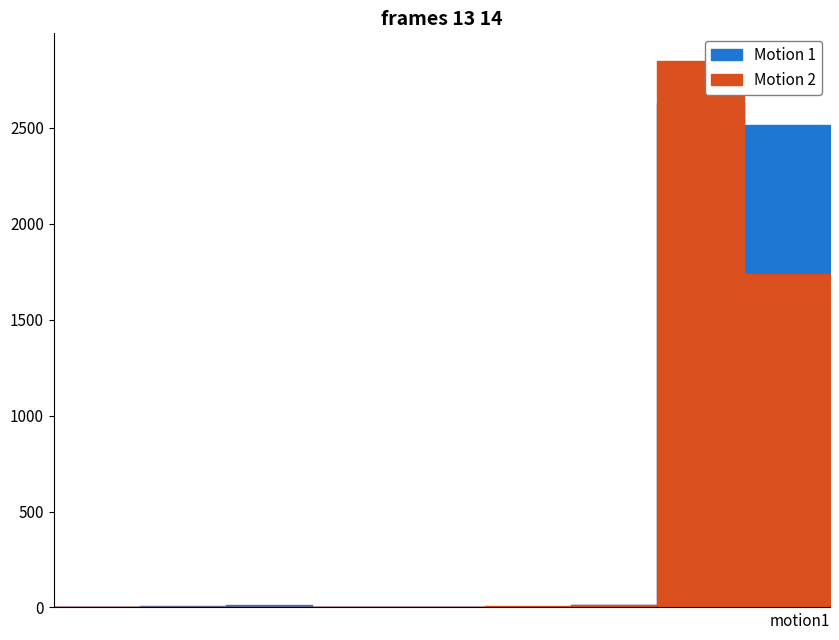

Reading left to right, list all the values displayed in this chart.

Motion 1: 0=0	0=9	0=12	1=0	0=0	2=4	4=15	20=2629	1=2517	2620=0
Motion 2: 0=1	0=0	0=3	1=0	0=0	2=5	4=13	20=2851	1=1737	2620=0